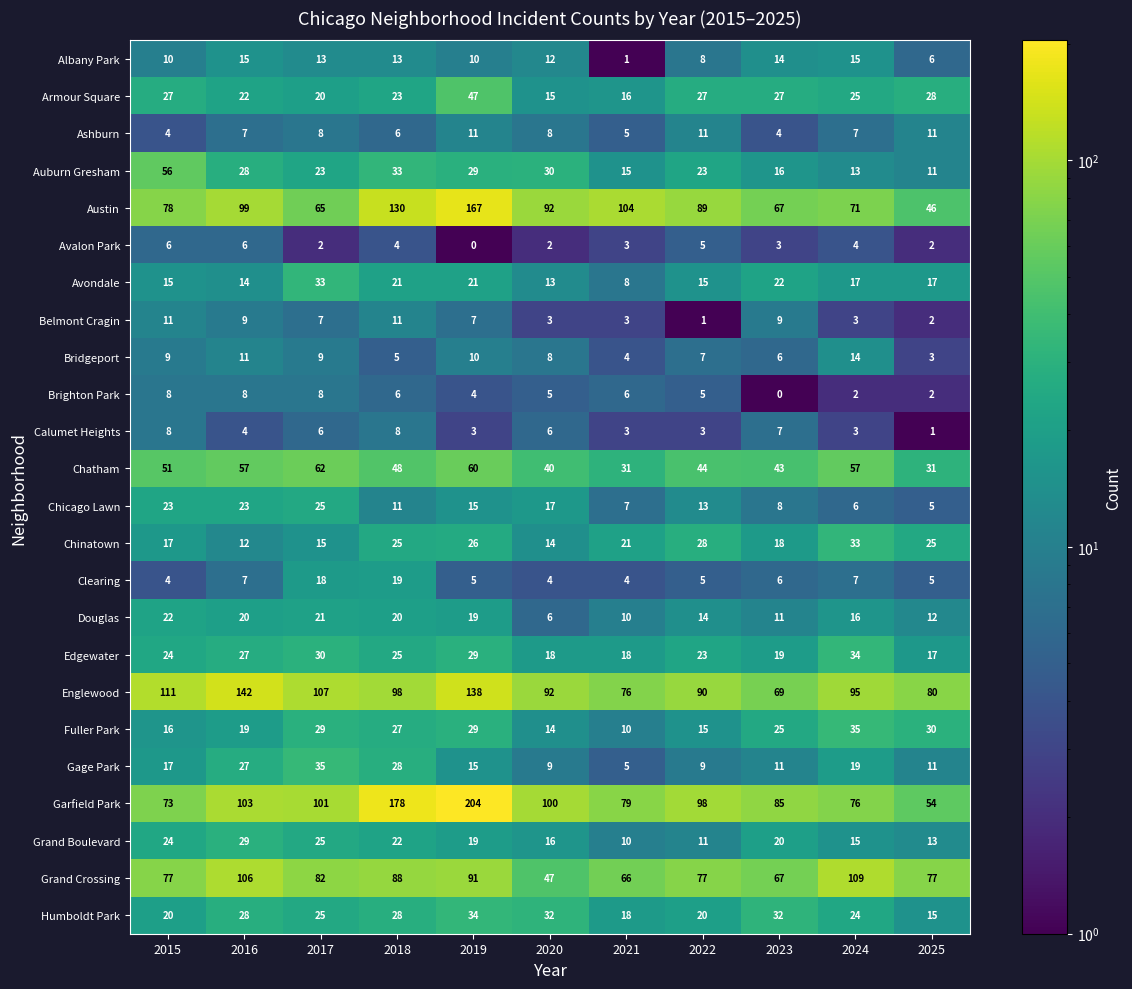

Is the value of Bridgeport at 2019 greater than the value of Gage Park at 2022?

Yes